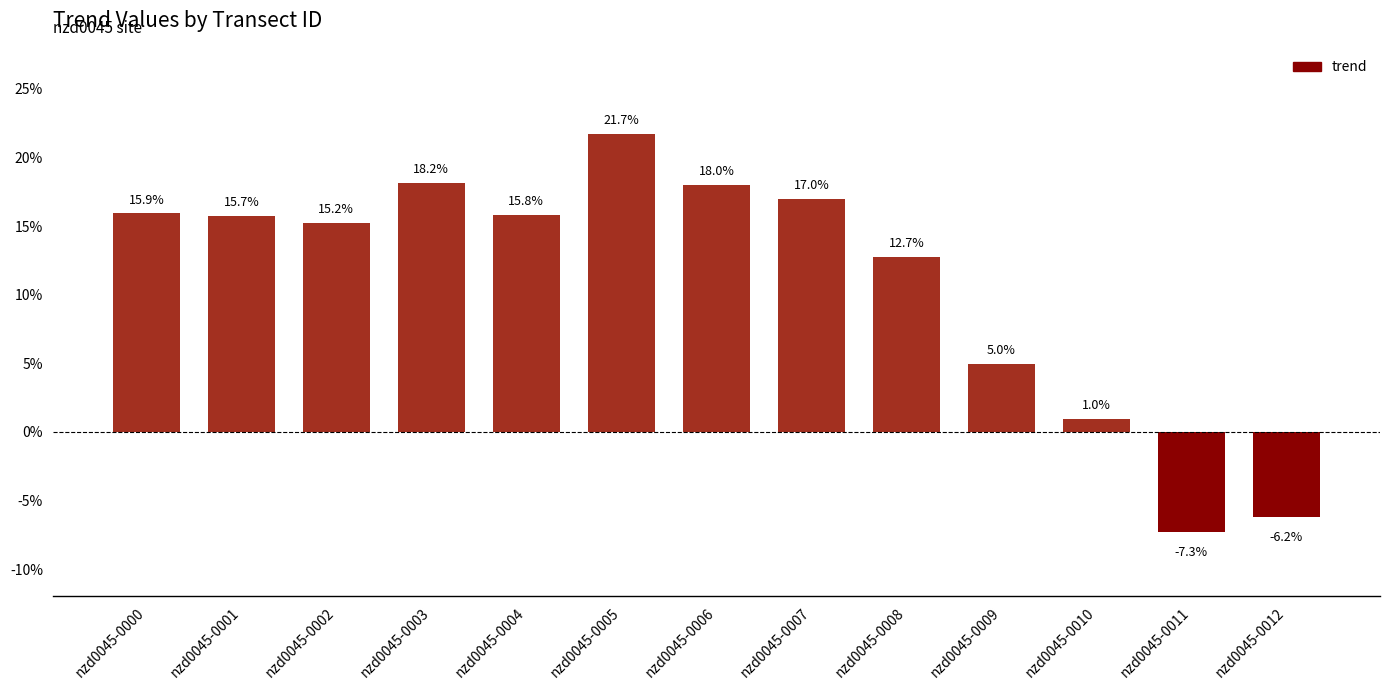

List the labels in order of value, smallest first.

nzd0045-0011, nzd0045-0012, nzd0045-0010, nzd0045-0009, nzd0045-0008, nzd0045-0002, nzd0045-0001, nzd0045-0004, nzd0045-0000, nzd0045-0007, nzd0045-0006, nzd0045-0003, nzd0045-0005